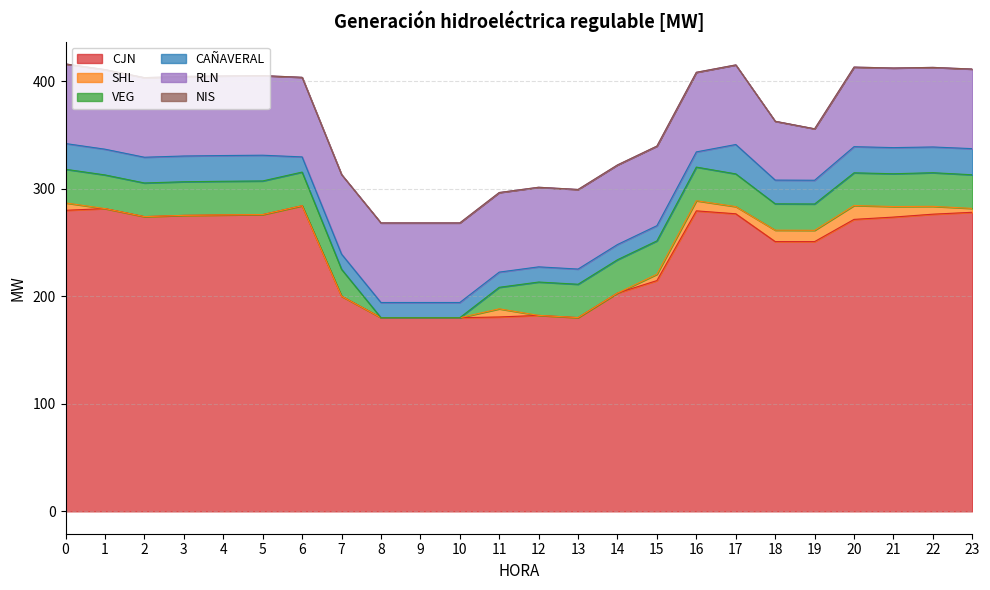

What is the total value across all series at 16?

408.1